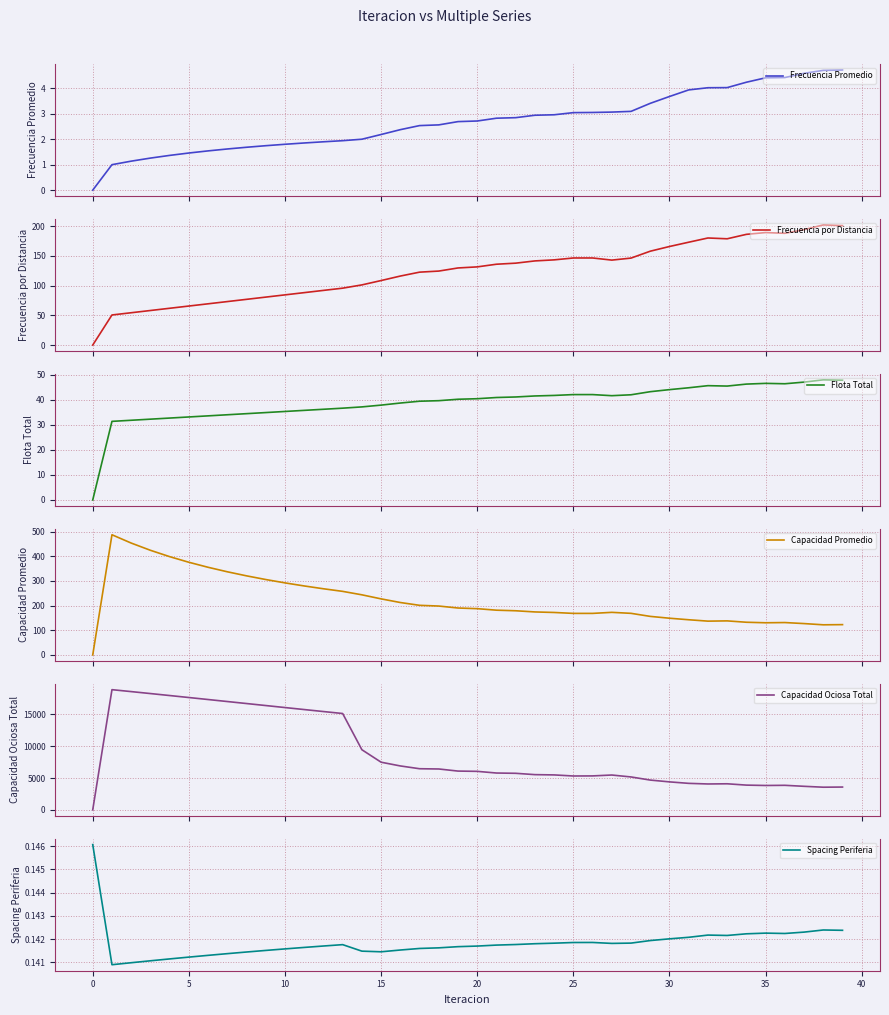

What are all the series names shown in the legend?

Frecuencia Promedio, Frecuencia por Distancia, Flota Total, Capacidad Promedio, Capacidad Ociosa Total, Spacing Periferia